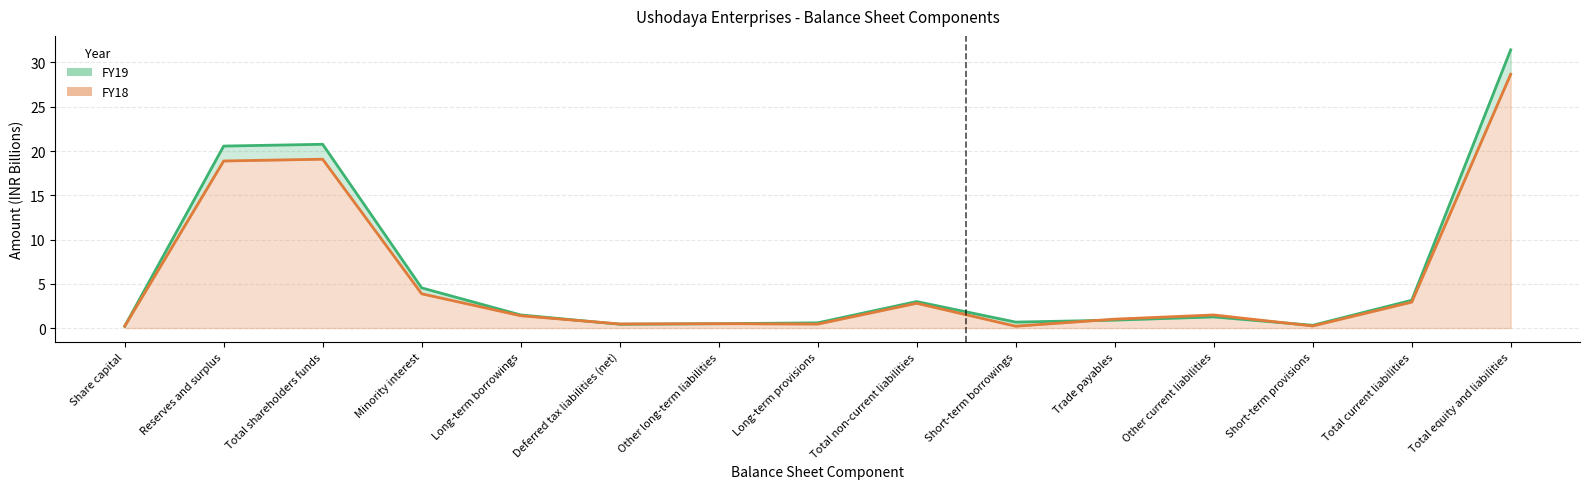

What position from the right is Short-term provisions?

3